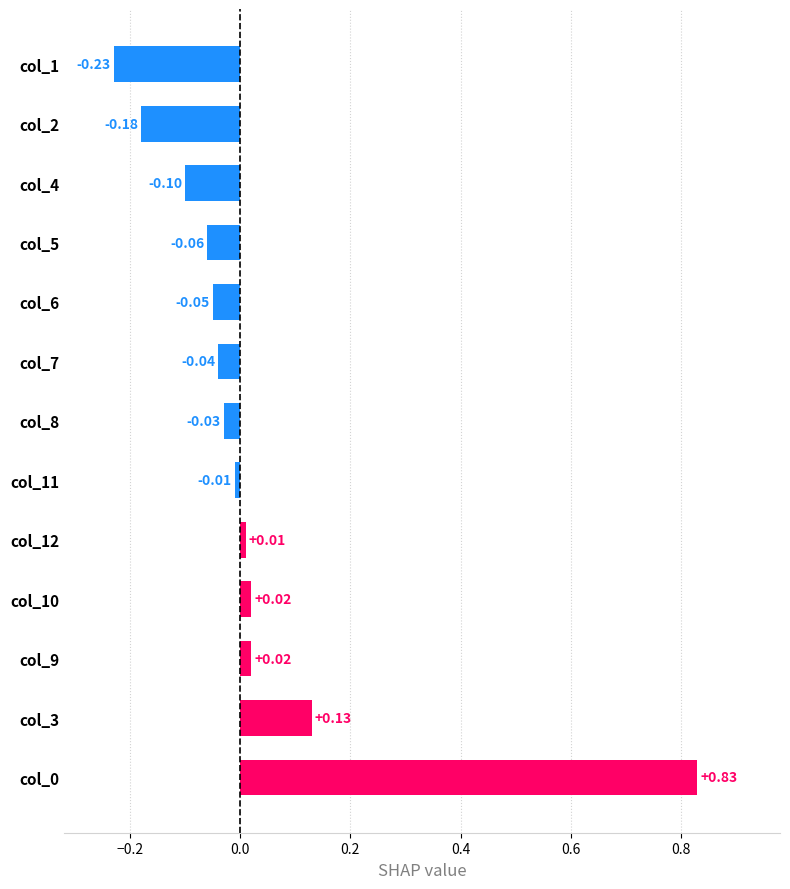

What is the difference between the maximum and minimum values?

1.1